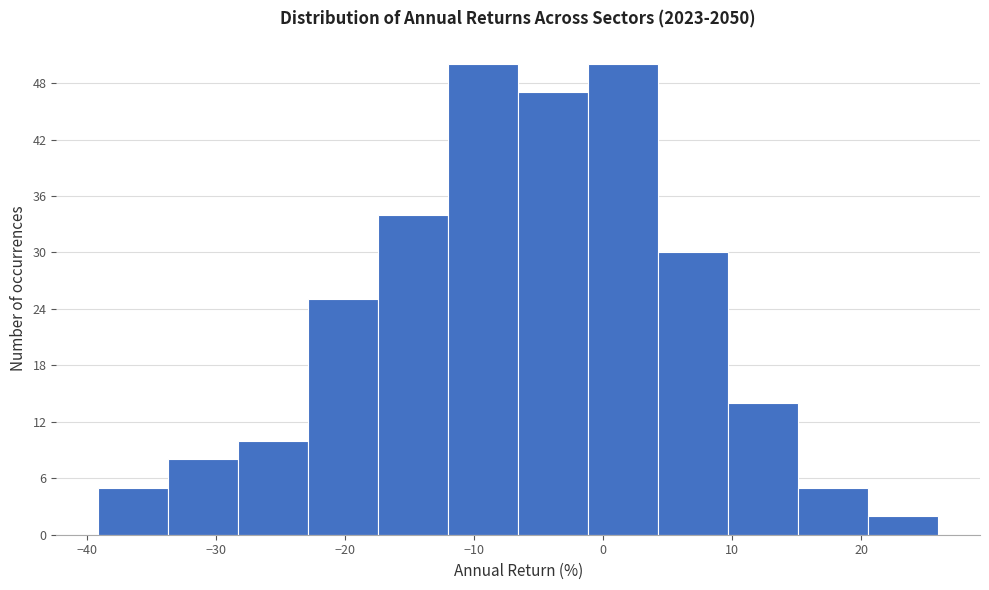

Reading left to right, transcribe this chart: for each bar, give the range it covers on the x-axis and its height. Neither the bar edges nor the heights are printed on the chart, so give them approximately, as read against the axes.

-39 to -34: 5
-34 to -28: 8
-28 to -23: 10
-23 to -17: 25
-17 to -12: 34
-12 to -7: 50
-7 to -1: 47
-1 to 4: 50
4 to 10: 30
10 to 15: 14
15 to 21: 5
21 to 26: 2